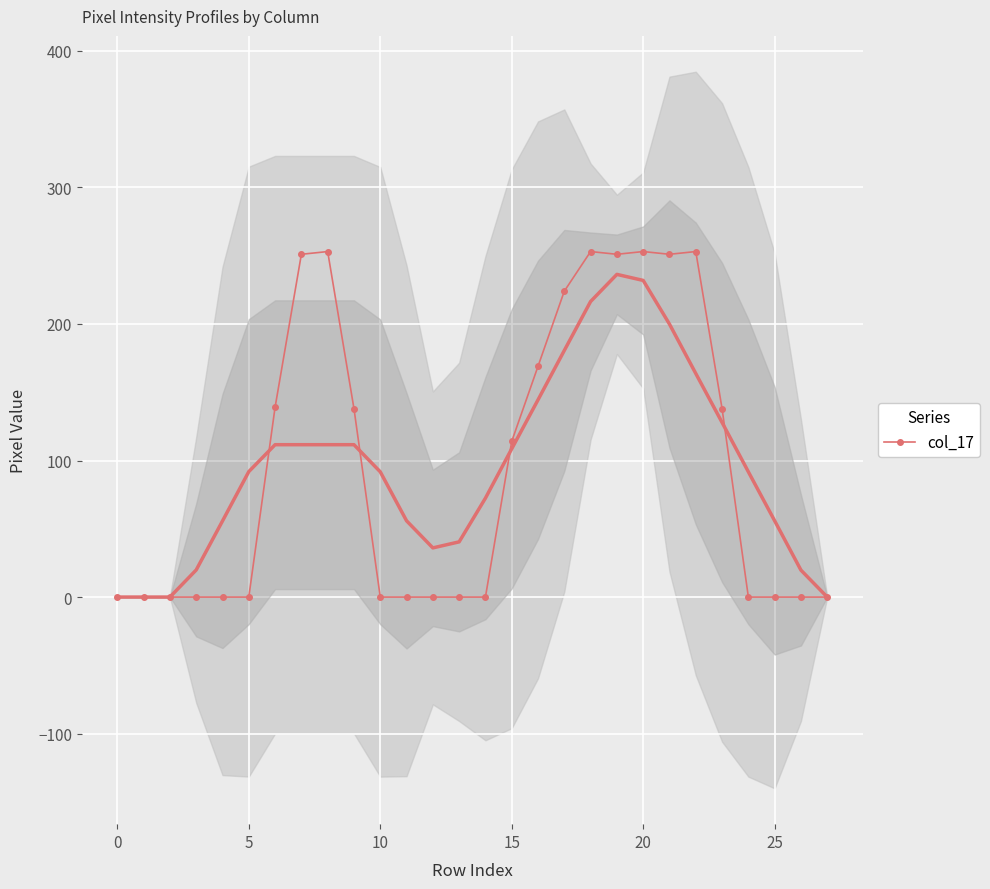

Where is the first local maximum?

8